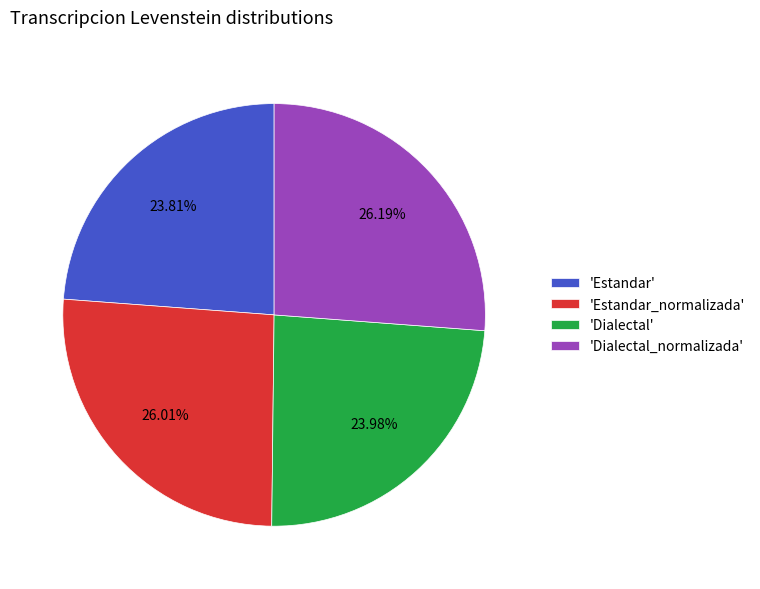

Which has a higher value, 'Dialectal_normalizada' or 'Dialectal'?

'Dialectal_normalizada'